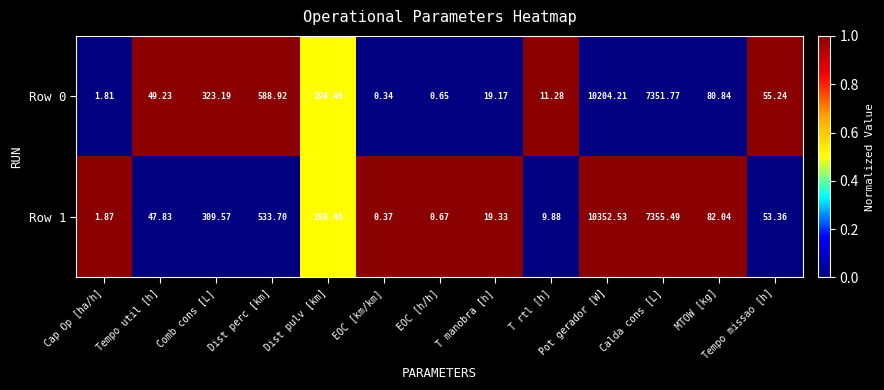

What is the total value across all series at MTOW [kg]?

162.9